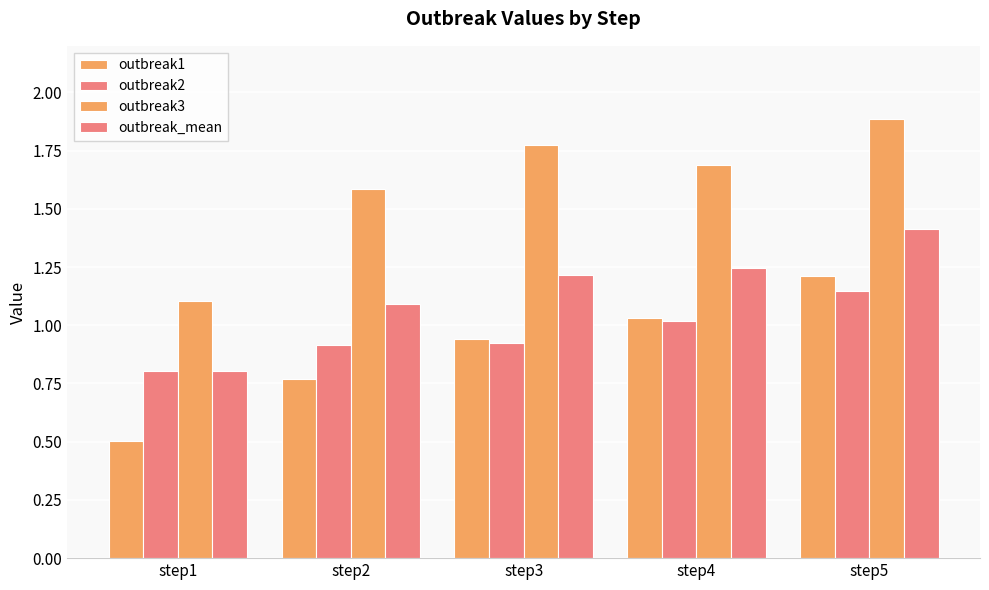

Rank the series by their maximum value, from highest to lowest.

outbreak3, outbreak_mean, outbreak1, outbreak2